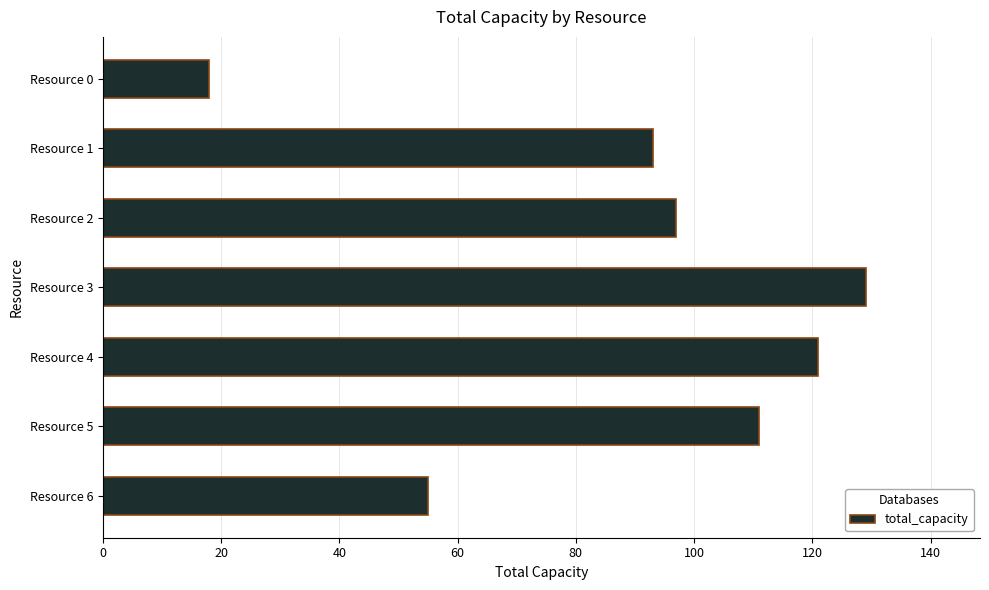

Are the bars horizontal?

Yes